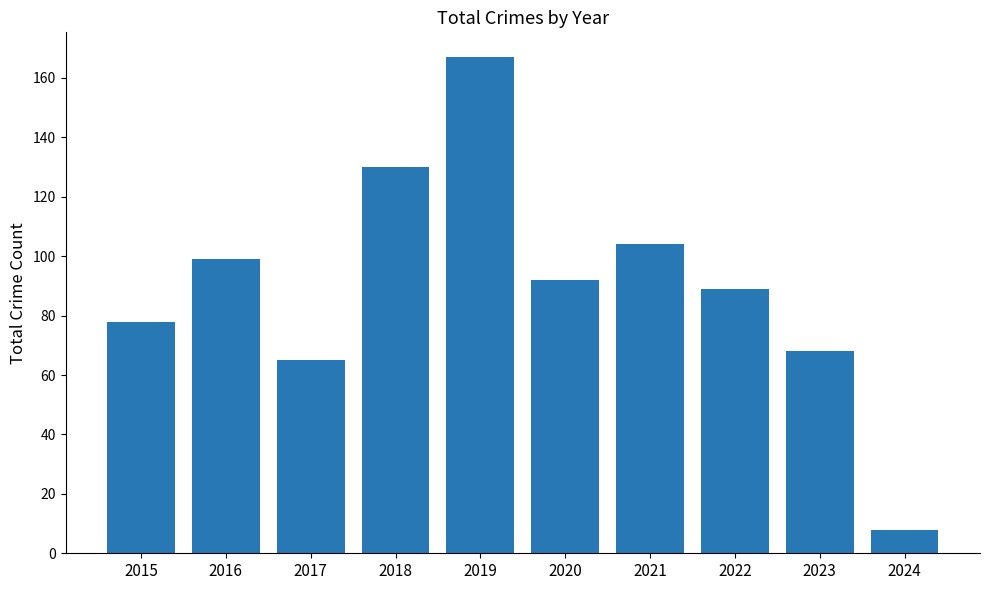

Read the value at 2018.

130